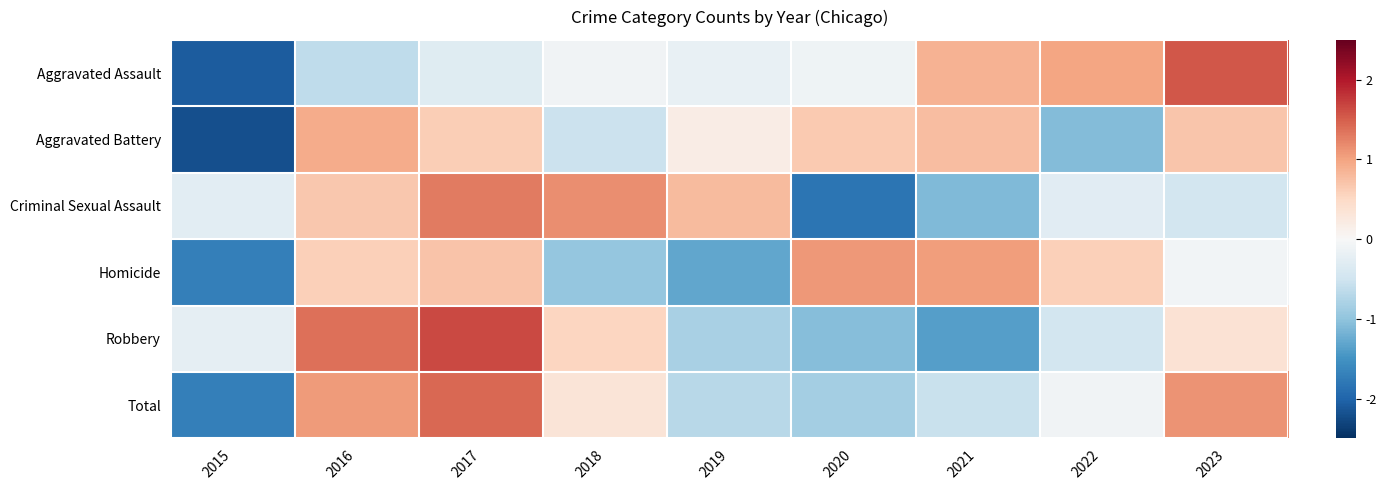

Reading left to right, transcribe all the data shown in this chart.

Aggravated Assault: 2015=-2.1	2016=-0.6	2017=-0.3	2018=-0.1	2019=-0.2	2020=-0.1	2021=0.9	2022=1.0	2023=1.6
Aggravated Battery: 2015=-2.2	2016=0.9	2017=0.6	2018=-0.5	2019=0.2	2020=0.6	2021=0.8	2022=-1.1	2023=0.7
Criminal Sexual Assault: 2015=-0.3	2016=0.7	2017=1.3	2018=1.2	2019=0.8	2020=-1.8	2021=-1.1	2022=-0.3	2023=-0.5
Homicide: 2015=-1.7	2016=0.6	2017=0.7	2018=-1.0	2019=-1.3	2020=1.1	2021=1.0	2022=0.6	2023=-0.1
Robbery: 2015=-0.2	2016=1.4	2017=1.7	2018=0.5	2019=-0.8	2020=-1.1	2021=-1.4	2022=-0.5	2023=0.4
Total: 2015=-1.7	2016=1.1	2017=1.4	2018=0.3	2019=-0.7	2020=-0.9	2021=-0.6	2022=-0.1	2023=1.1